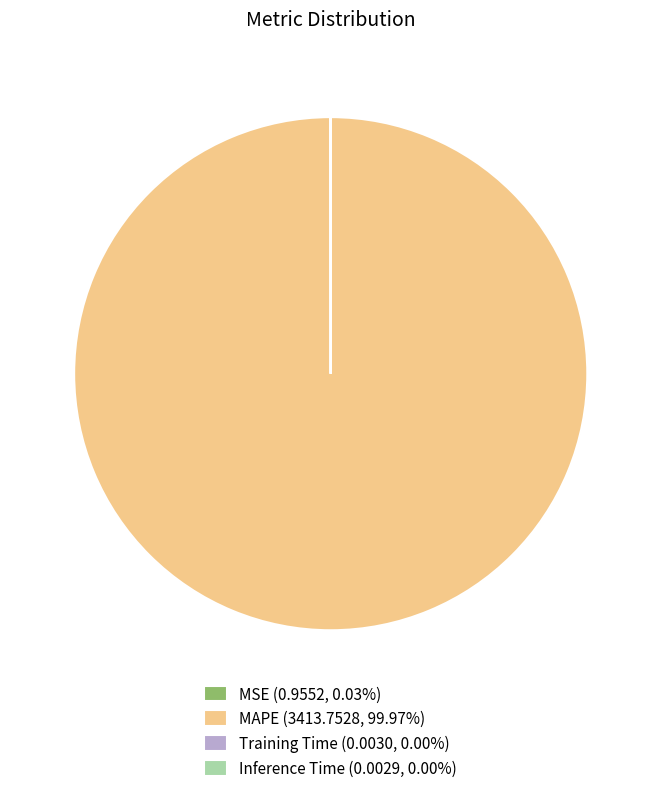

Is there any slice that represents more than half of the pie?

Yes